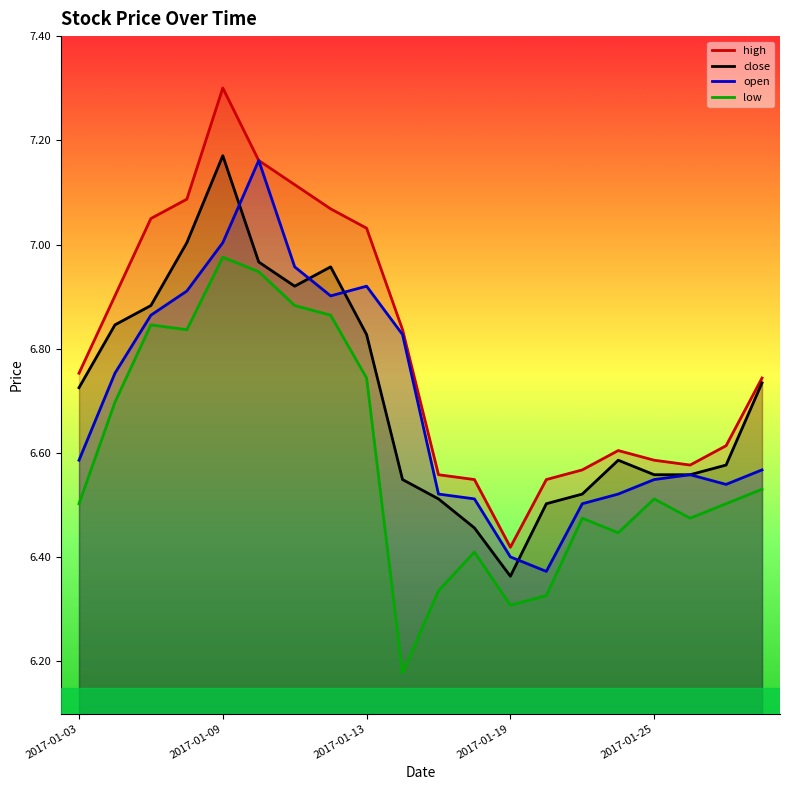

Does the chart display data point markers on the line(s)?

No